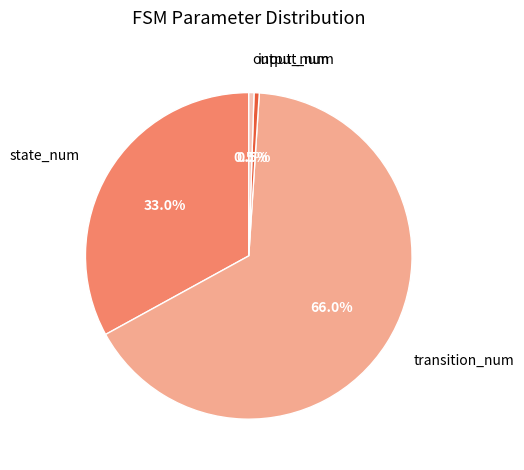

Which category accounts for the majority?

transition_num